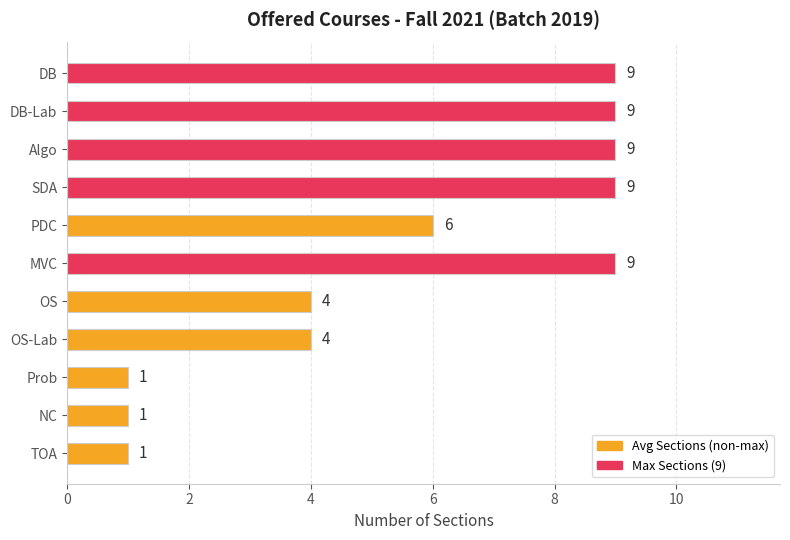

What is the sum of all values?

62